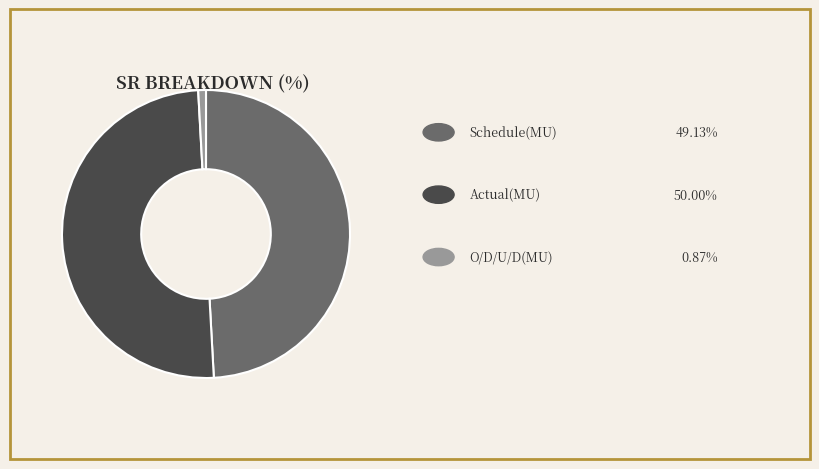

Count the number of slices in the pie.

3